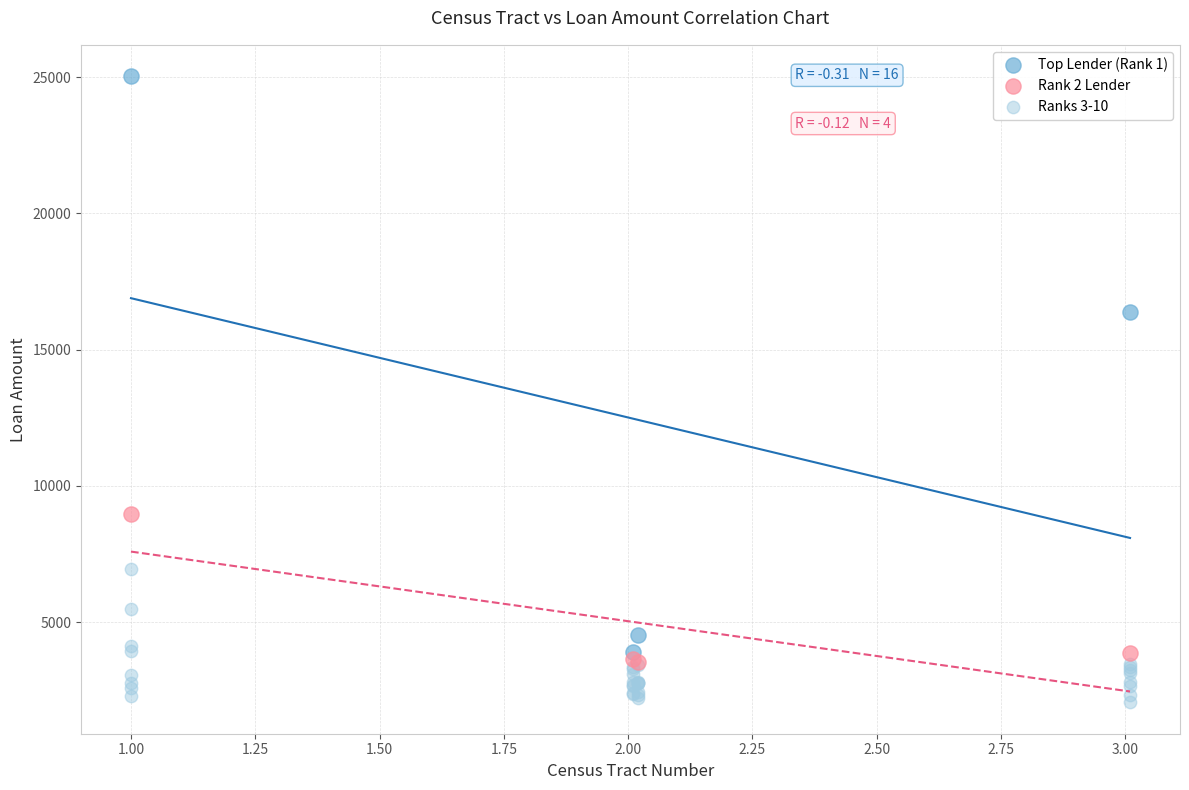

Which series contains the highest Y value?

Top Lender (Rank 1)